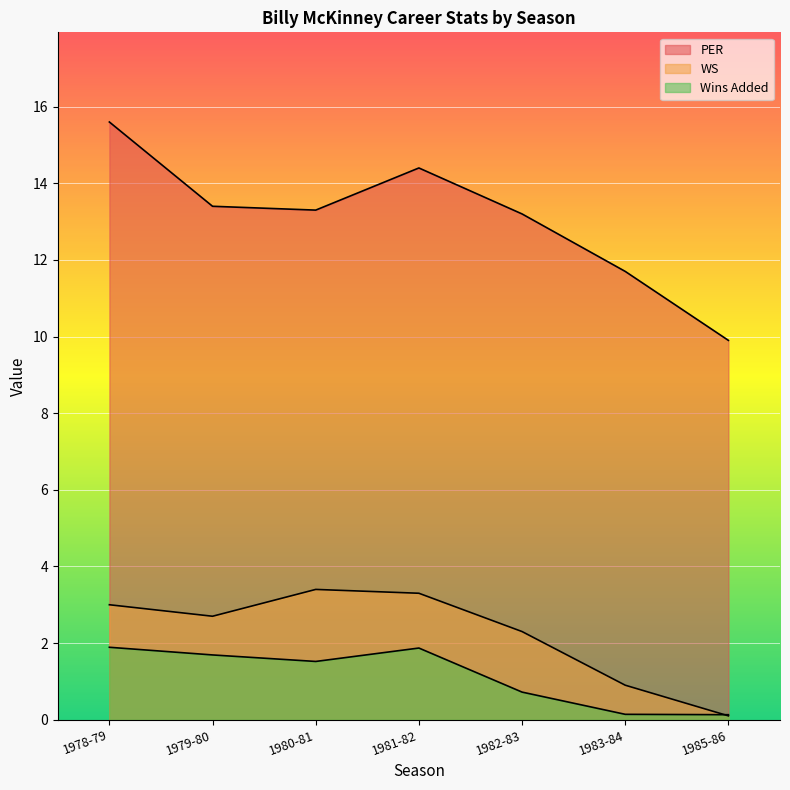

What is the lowest value of the WS series?

0.1